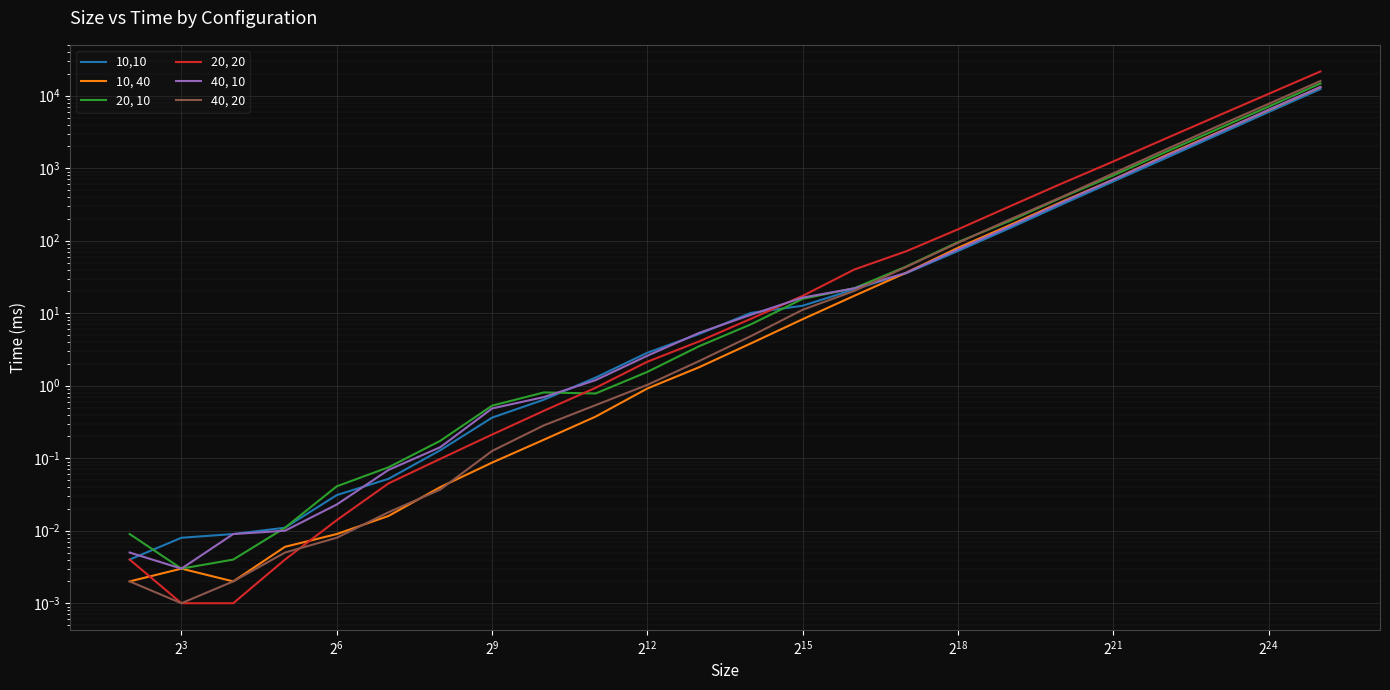

What is the value of the 20, 10 point at the 16th from the left?

44.1